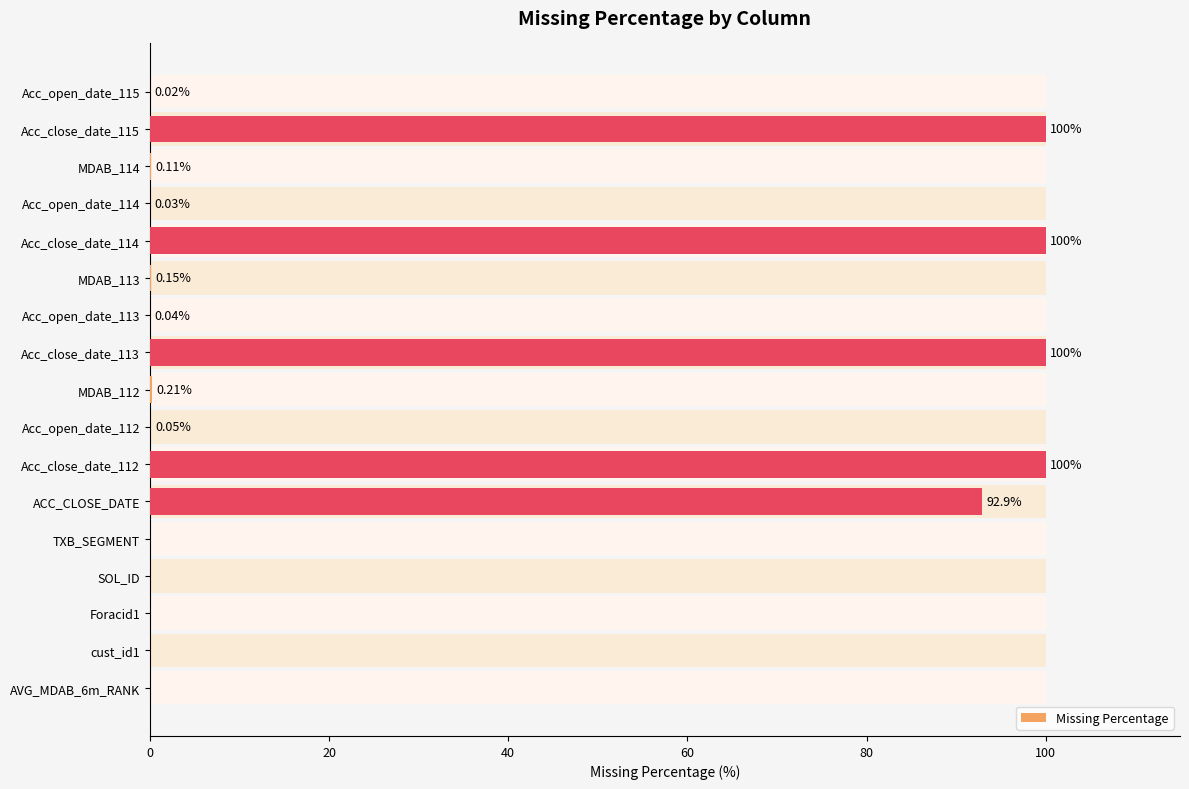

Does the chart contain any negative values?

No